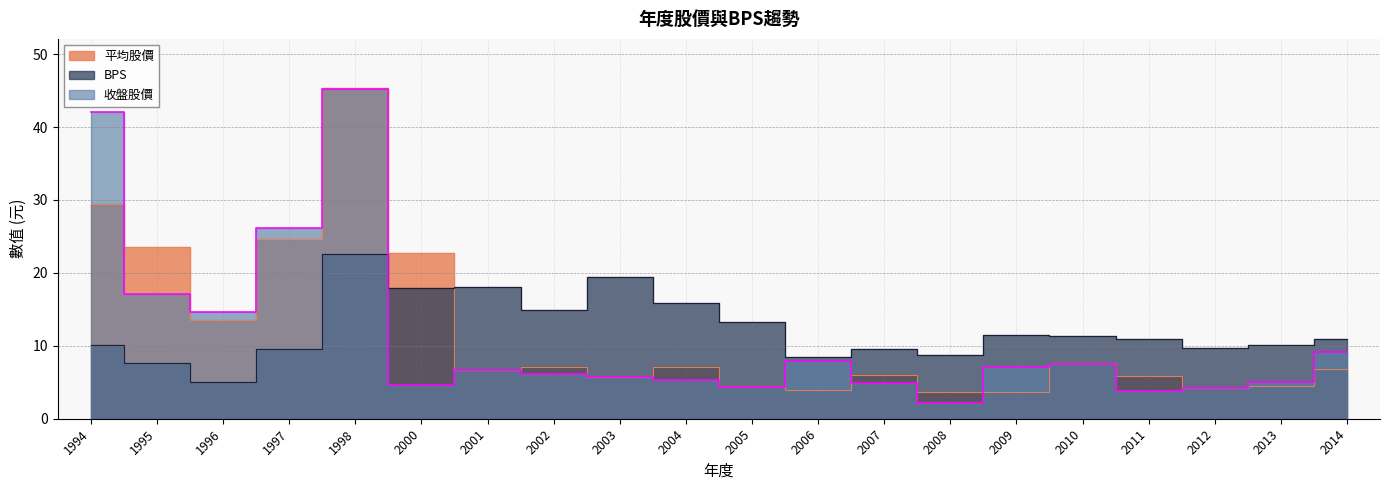

Where does the 收盤股價 series first go above 6?

1994